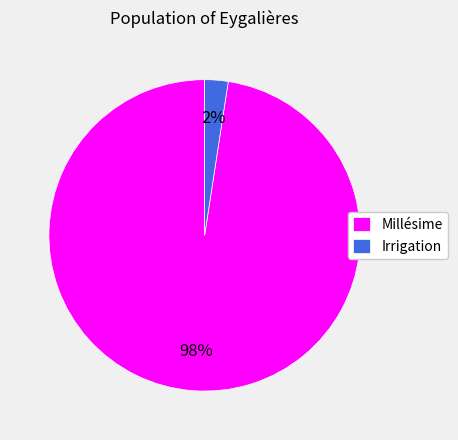

To the nearest percent, what is the average slice percentage?

50%